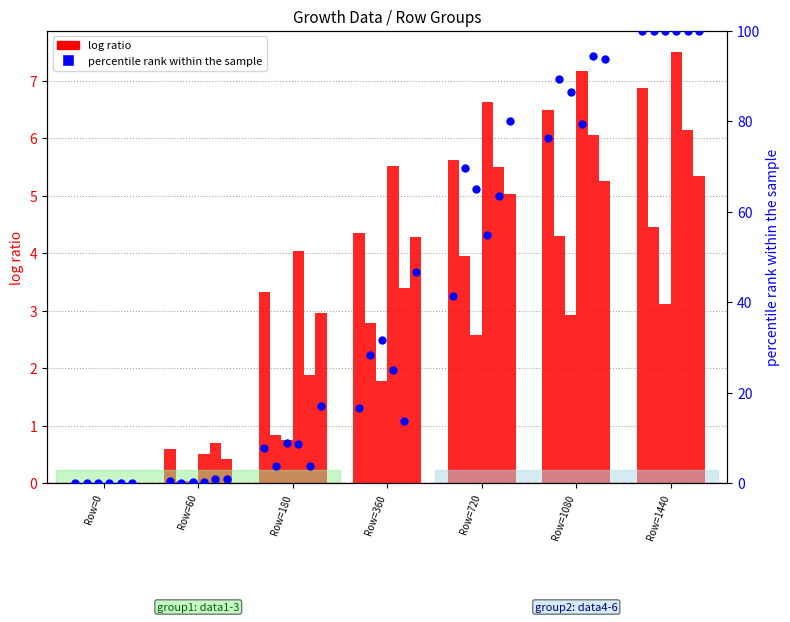

What is the total value across all series at Row=60?

1.0